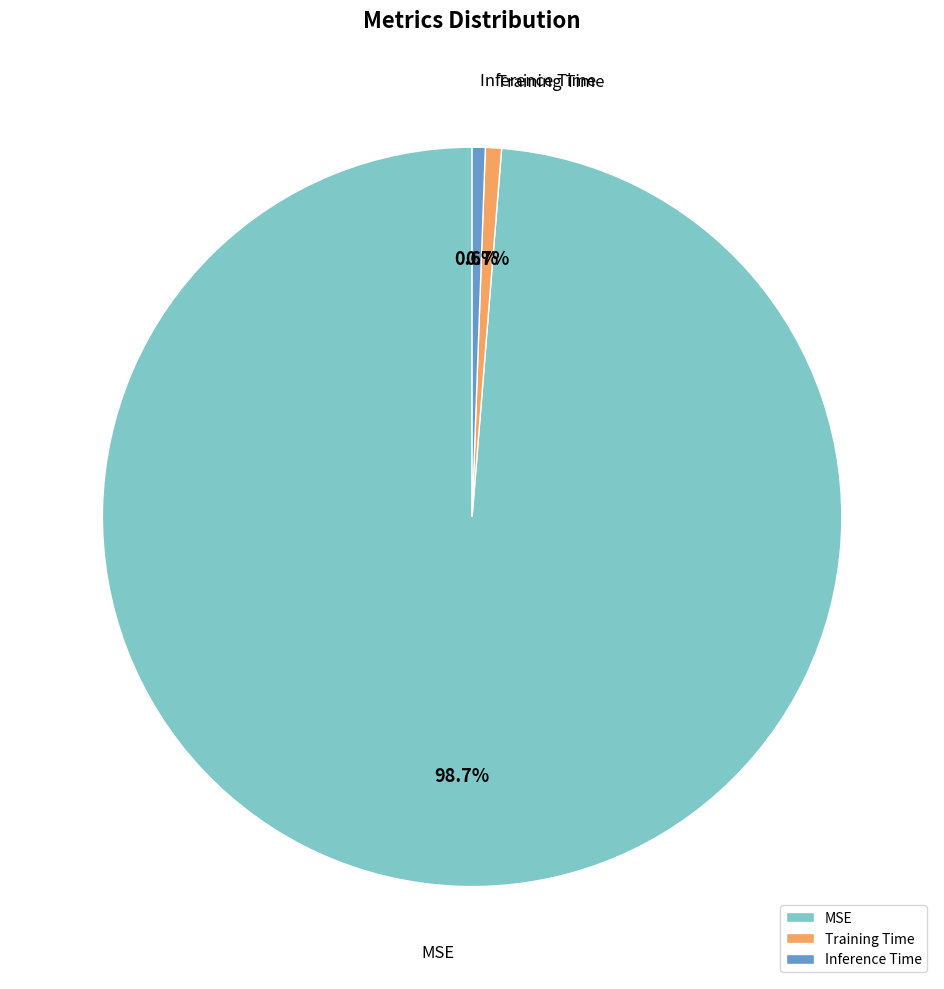

Combined, what portion of the pie is Training Time and MSE?

99.4%